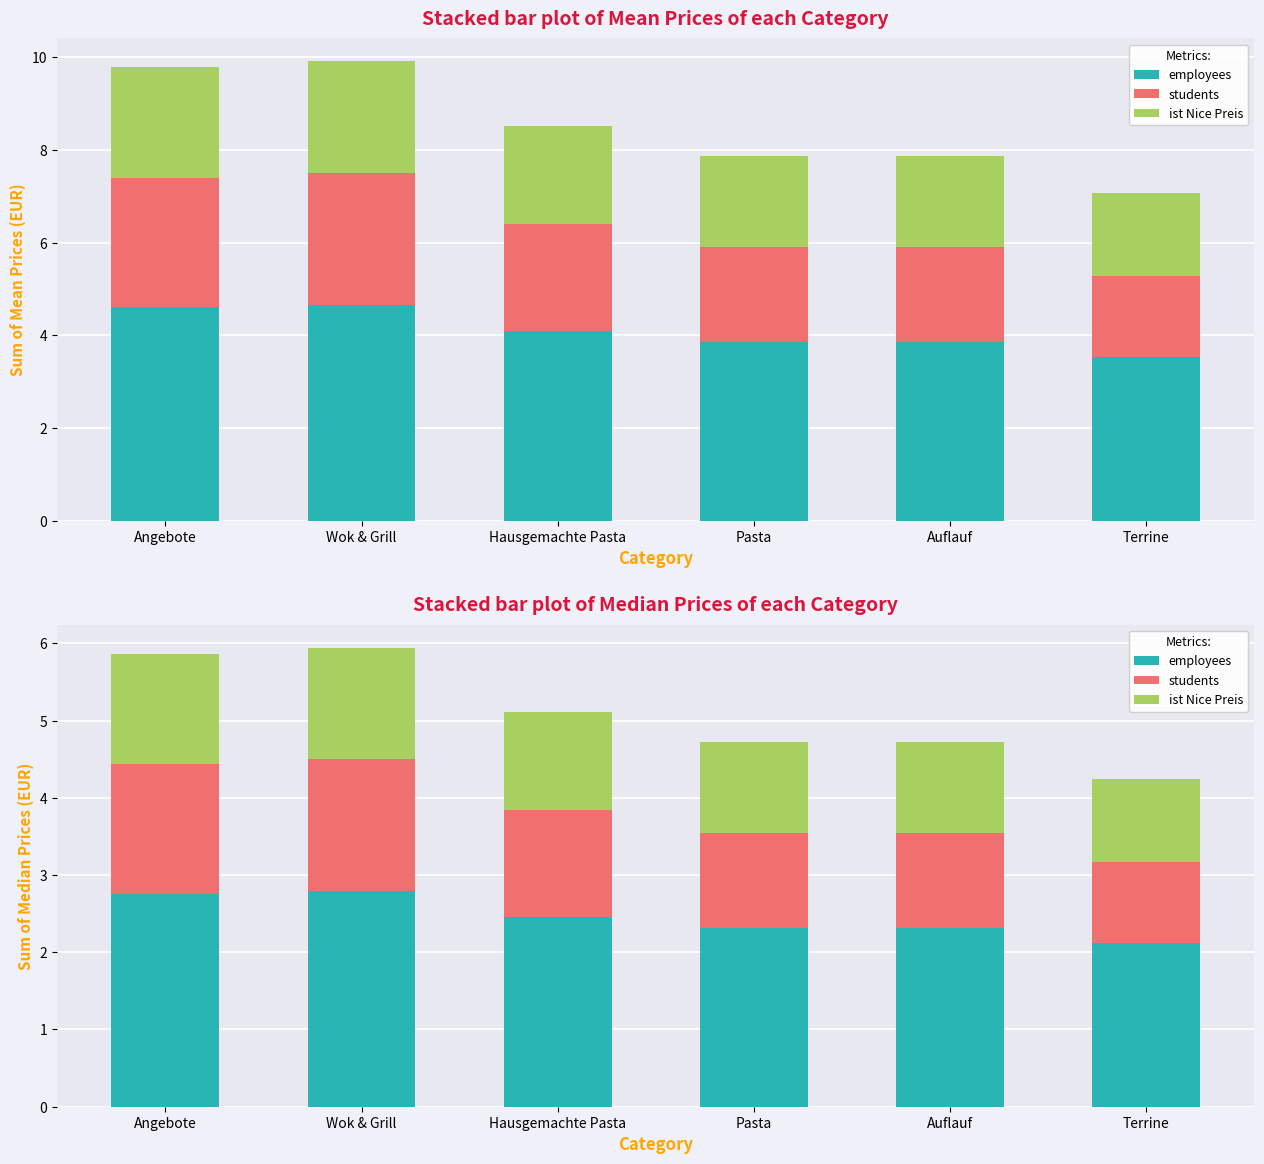

What is the difference between the maximum and minimum values in the employees series?

0.7